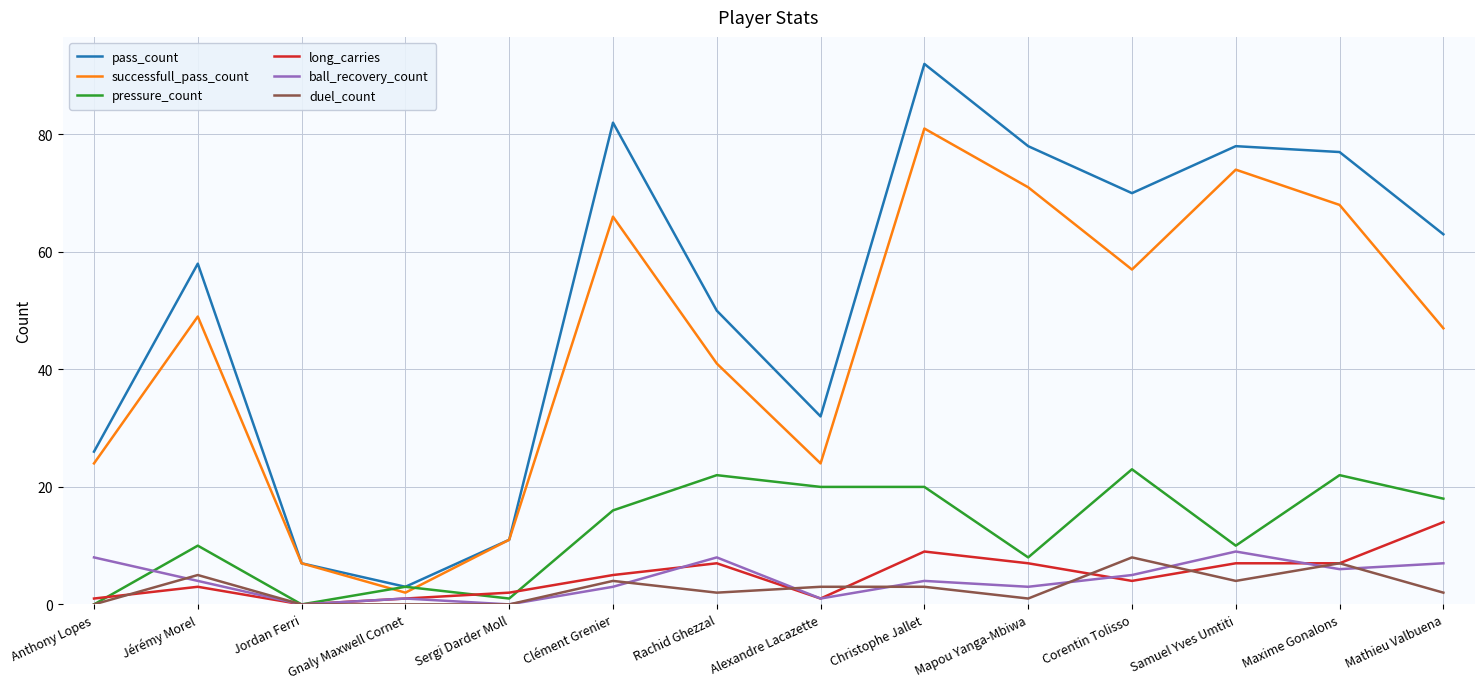

At which category does the chart reach its peak across all series?

Christophe Jallet